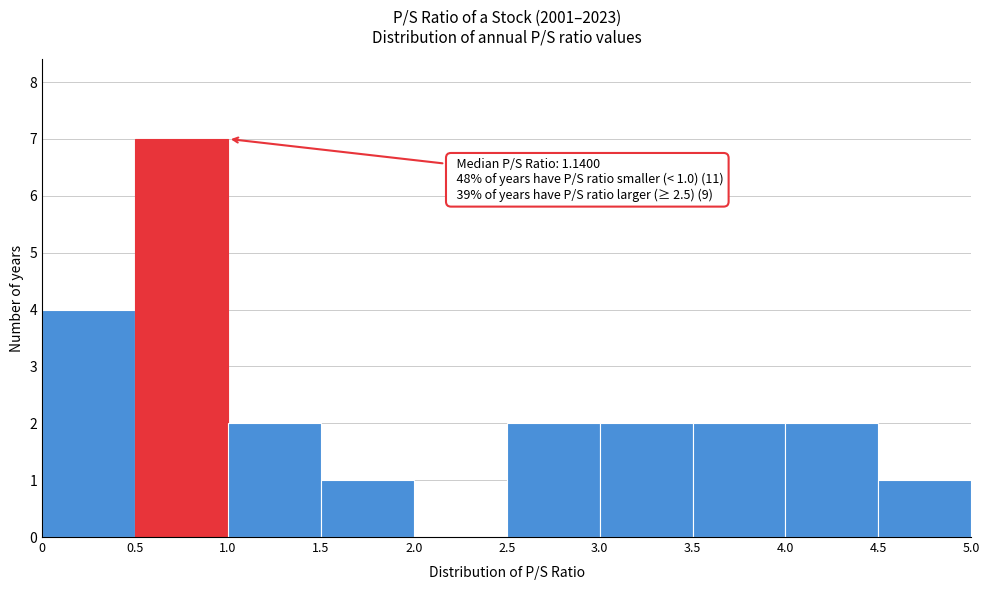

Over which range of the x-axis is the bar tallest?

0.5 to 1.0